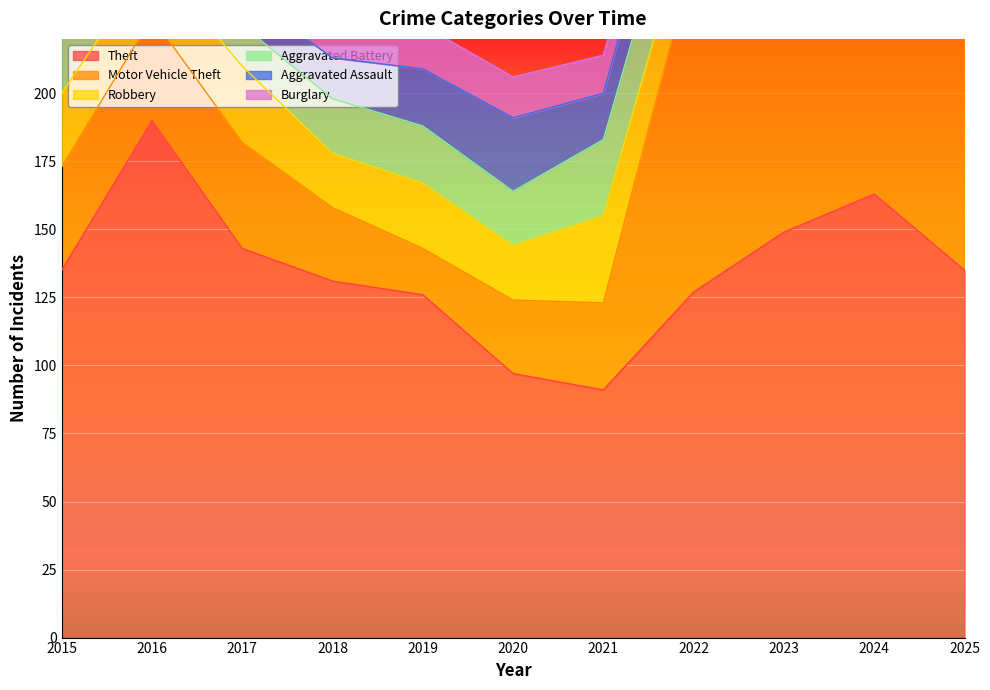

List the labels in order of Aggravated Assault value, smallest first.

2017, 2015, 2016, 2018, 2021, 2019, 2022, 2025, 2020, 2024, 2023